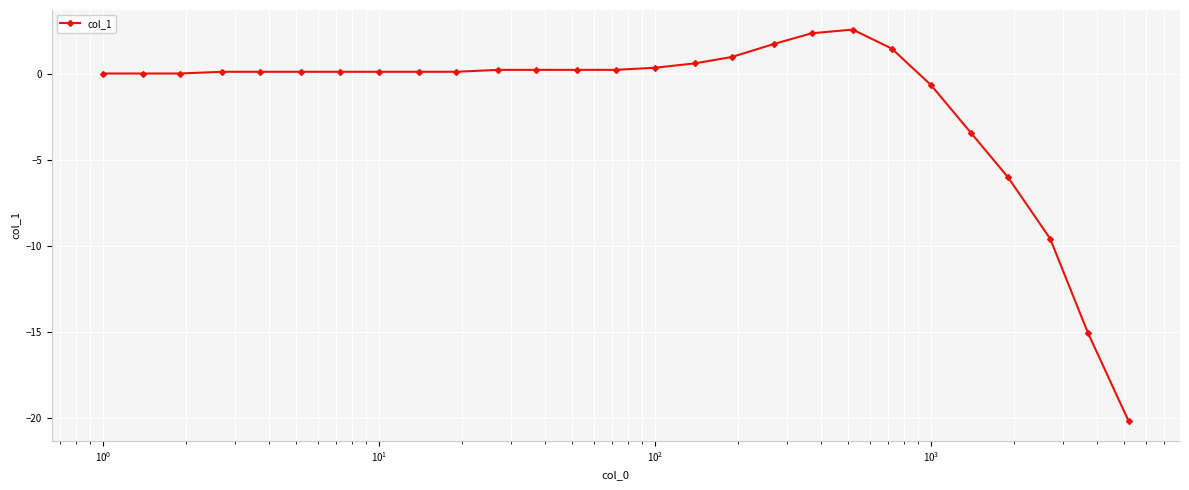

How many data points does each series have?

27